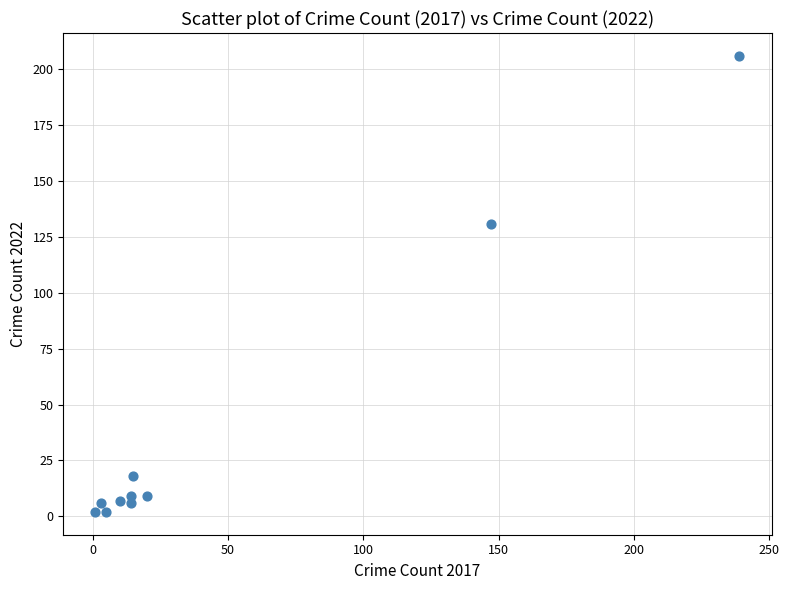

What is the range of Y values (max minus min)?

204